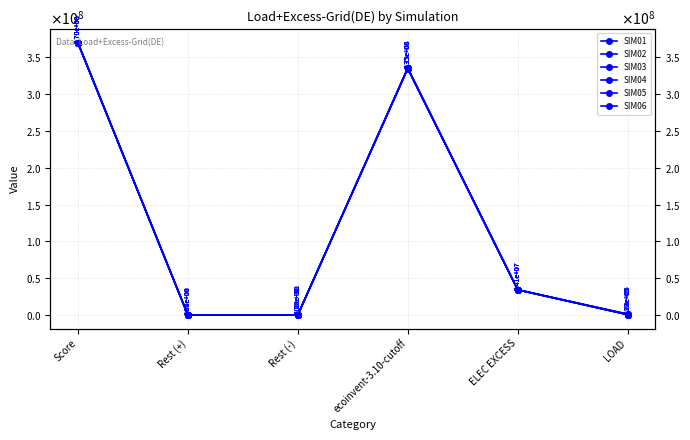

Does the chart have visible grid lines?

Yes